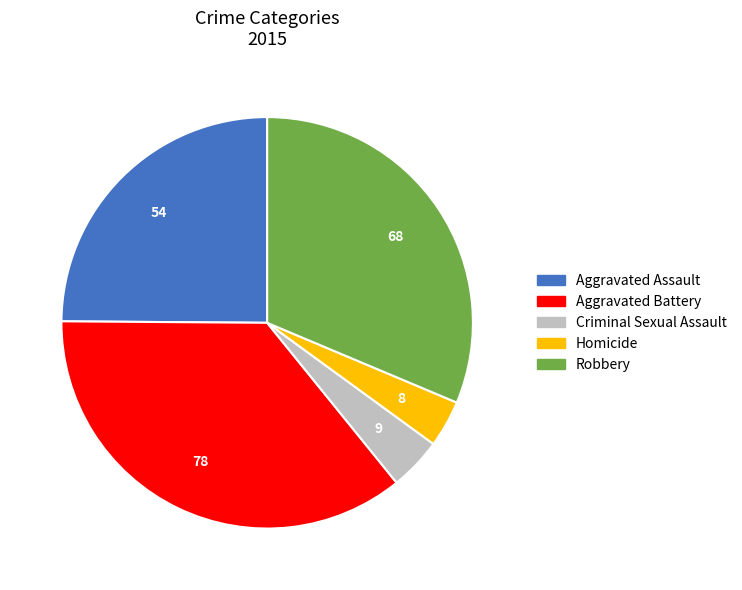

Count the number of slices in the pie.

5